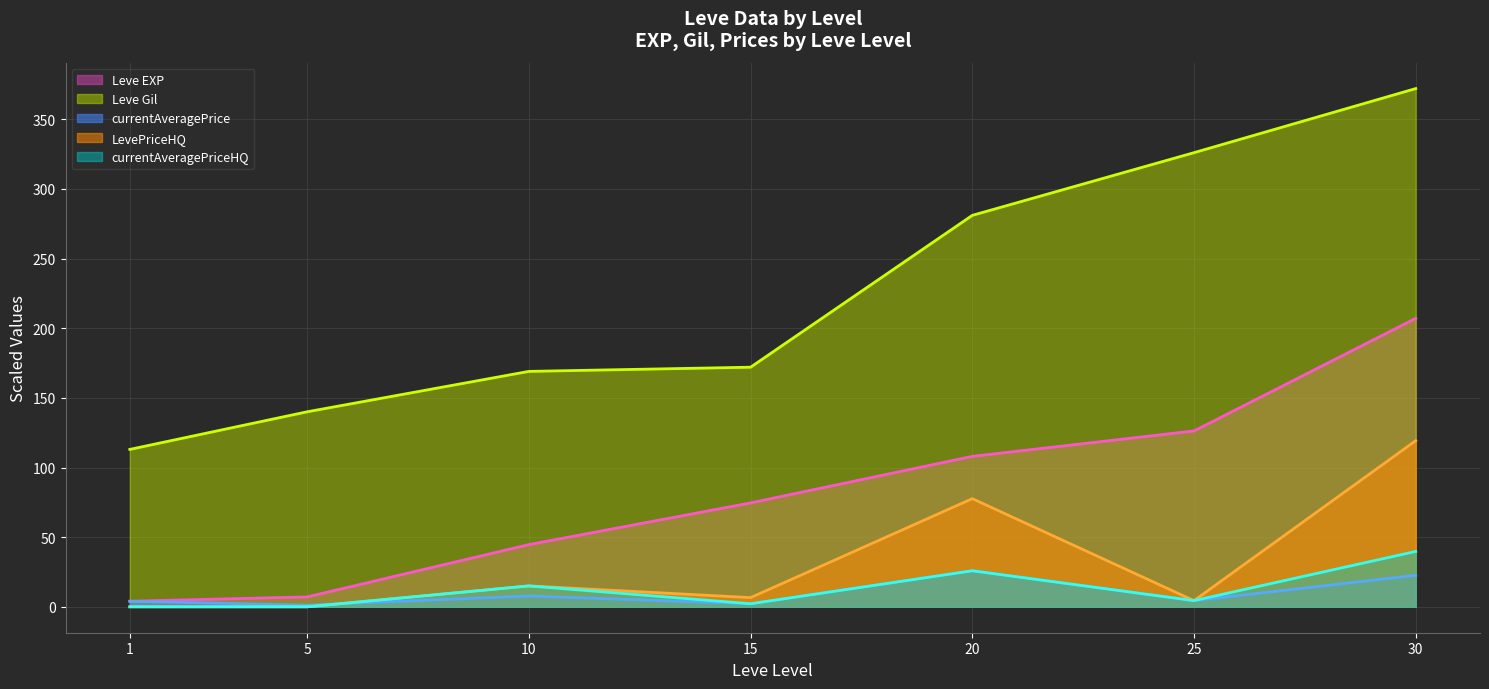

Is it true that Leve Gil equals 48.7 at 1?

False